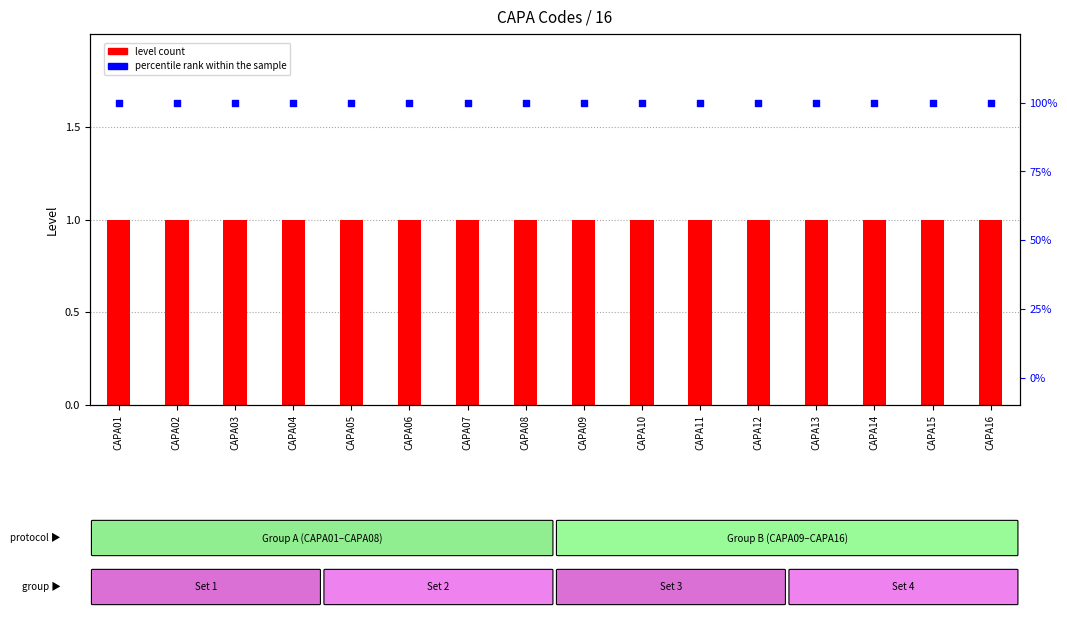

Which series reaches the minimum Y coordinate?

level count